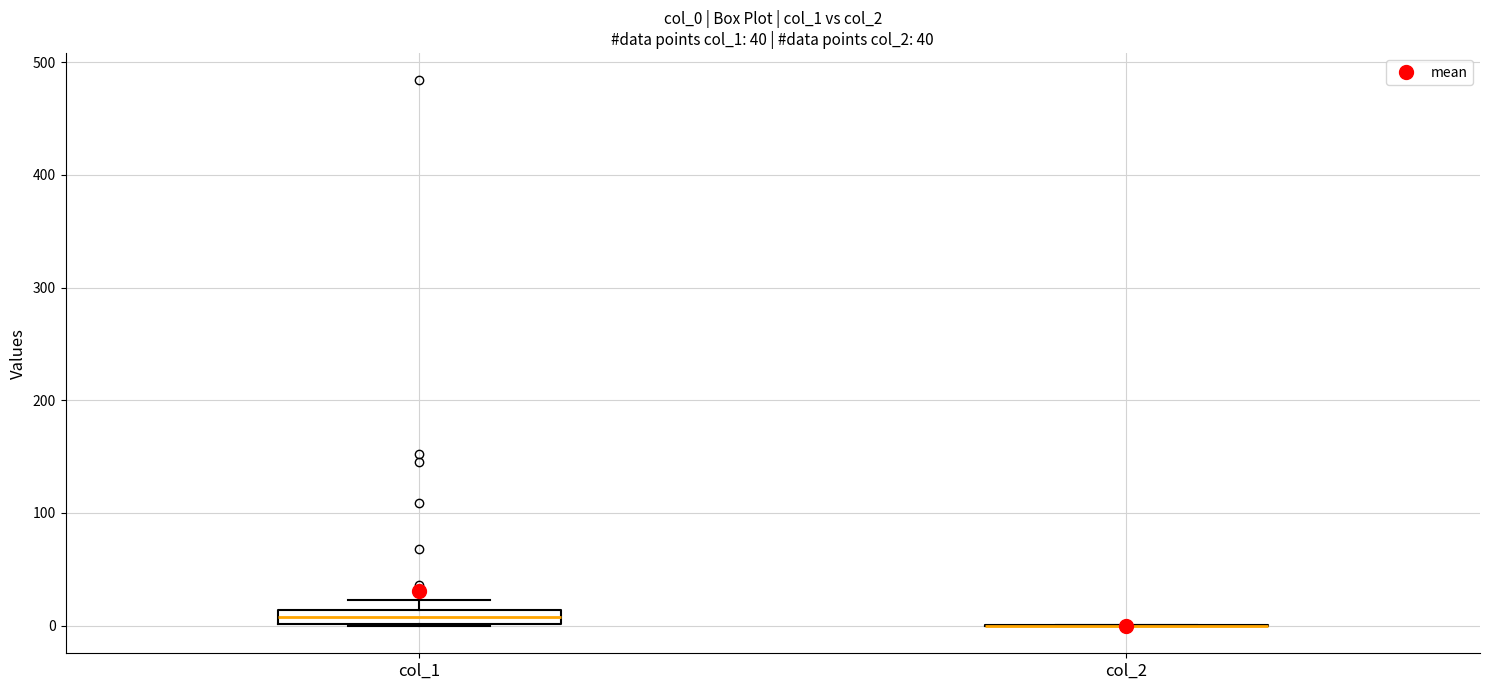

Which box is the tallest, from its lower edge to its upper edge?

col_1